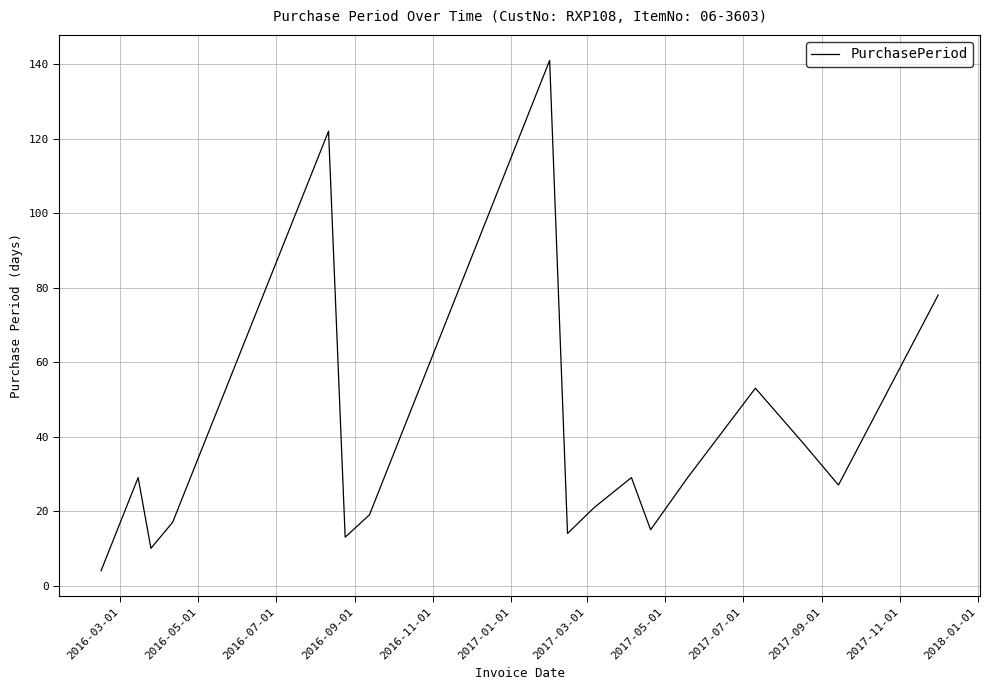

What is the maximum value shown in the chart?

141